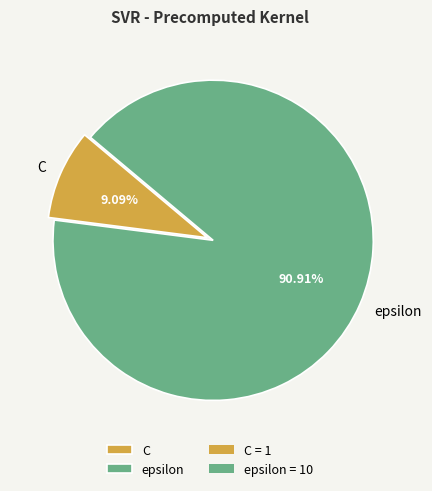

The epsilon slice represents 85% of the pie. True or false?

False